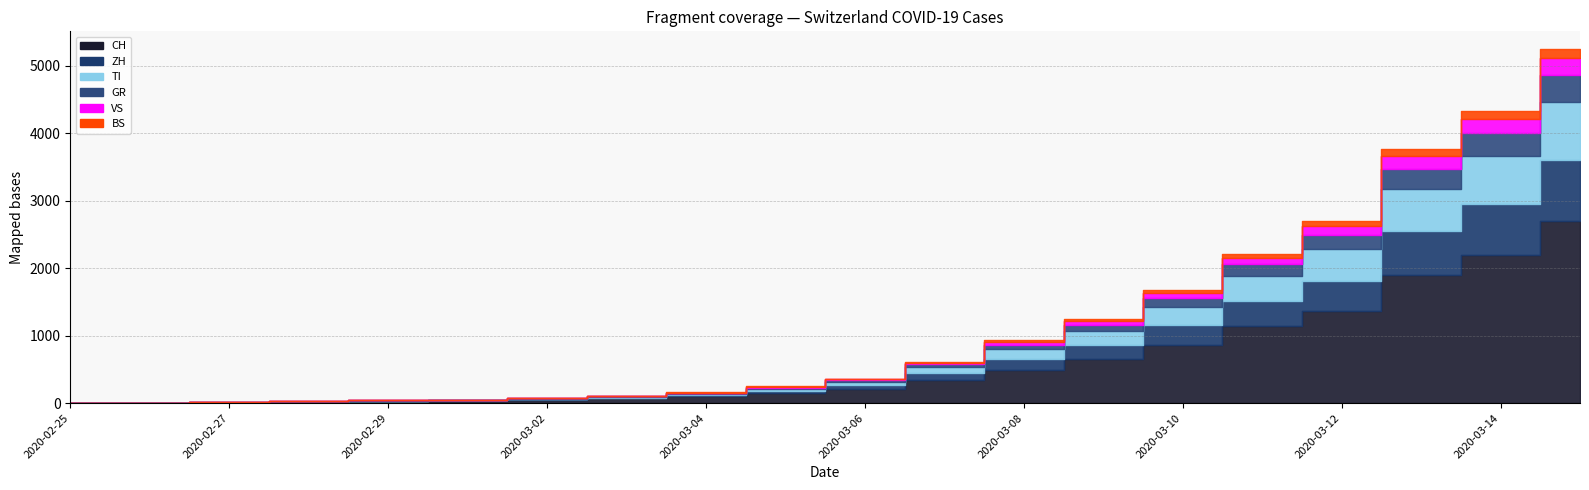

What is the greatest value displayed?

2700